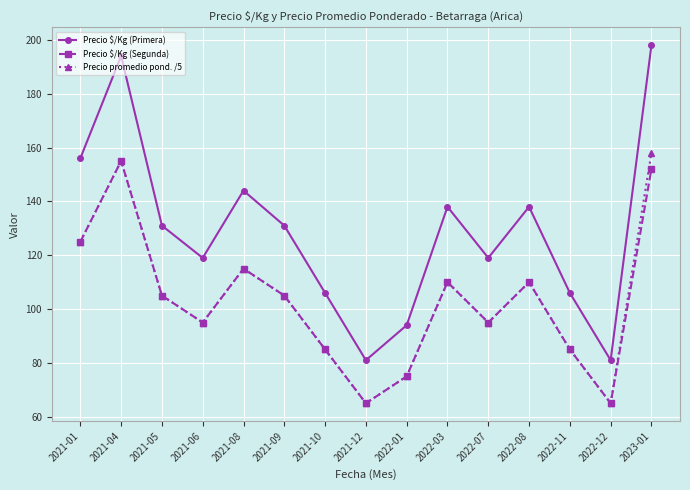

Rank the series by their maximum value, from highest to lowest.

Precio $/Kg (Primera), Precio promedio pond. /5, Precio $/Kg (Segunda)